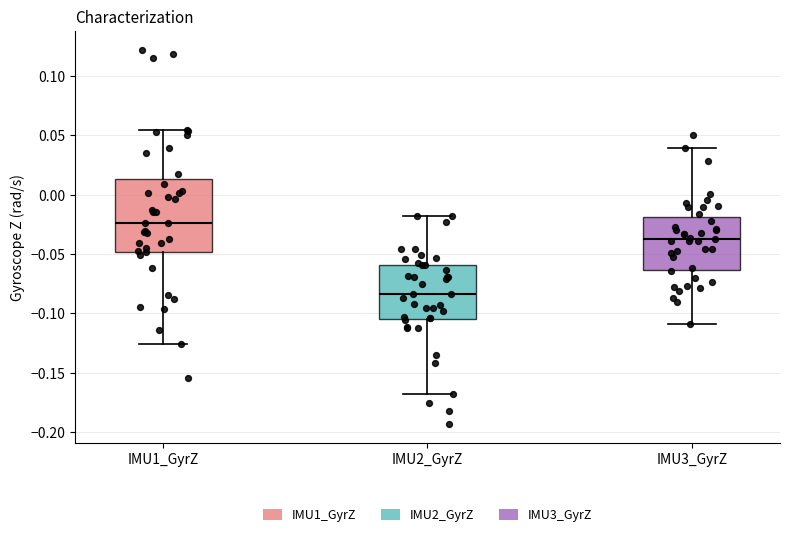

Comparing the boxes themselves (not the whiskers), which one is the tallest?

IMU1_GyrZ